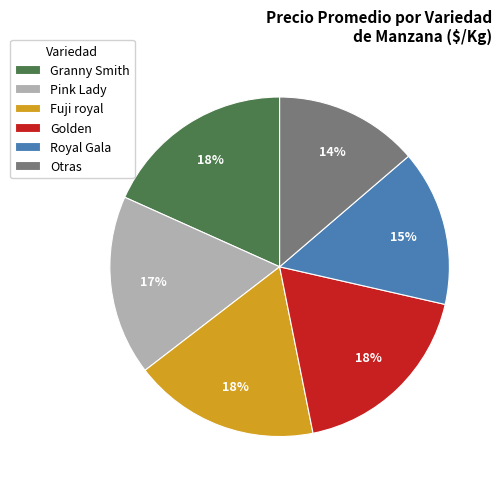

What percentage is the Granny Smith slice, to the nearest percent?

18%